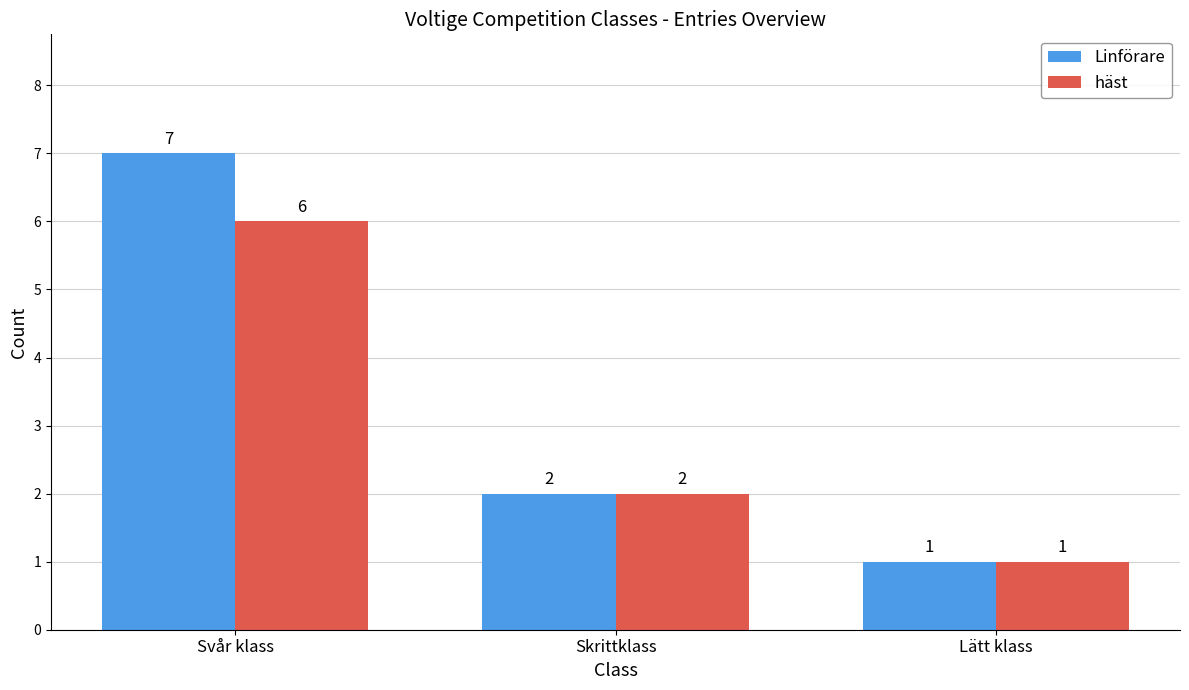

Are the bars grouped side by side (vs. stacked)?

Yes